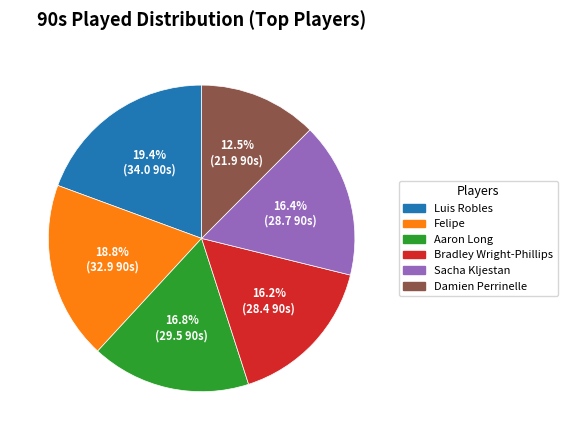

The Felipe slice represents 19% of the pie. True or false?

True